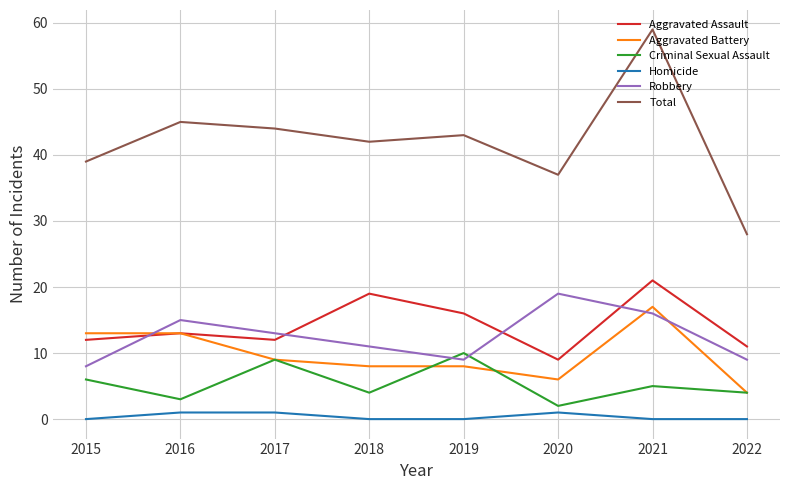

True or false: Homicide and Robbery intersect in this chart.

False